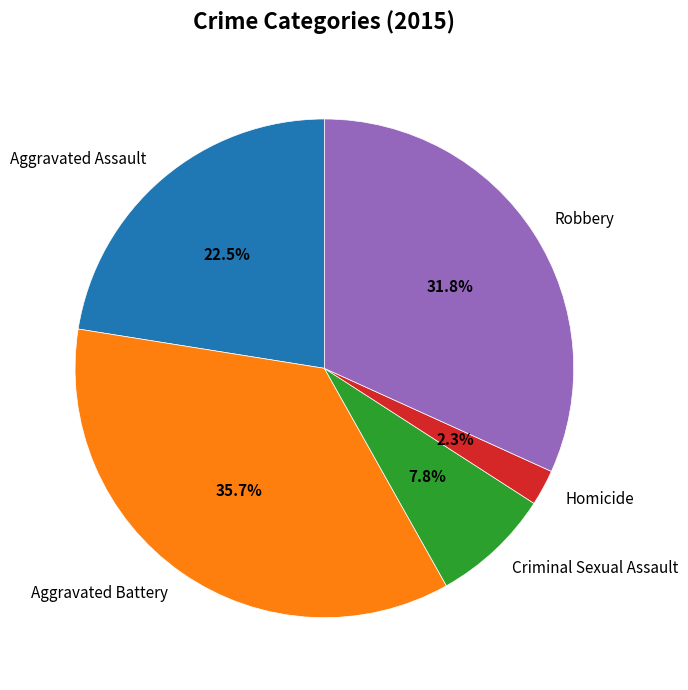

Is Homicide the majority of the pie?

No